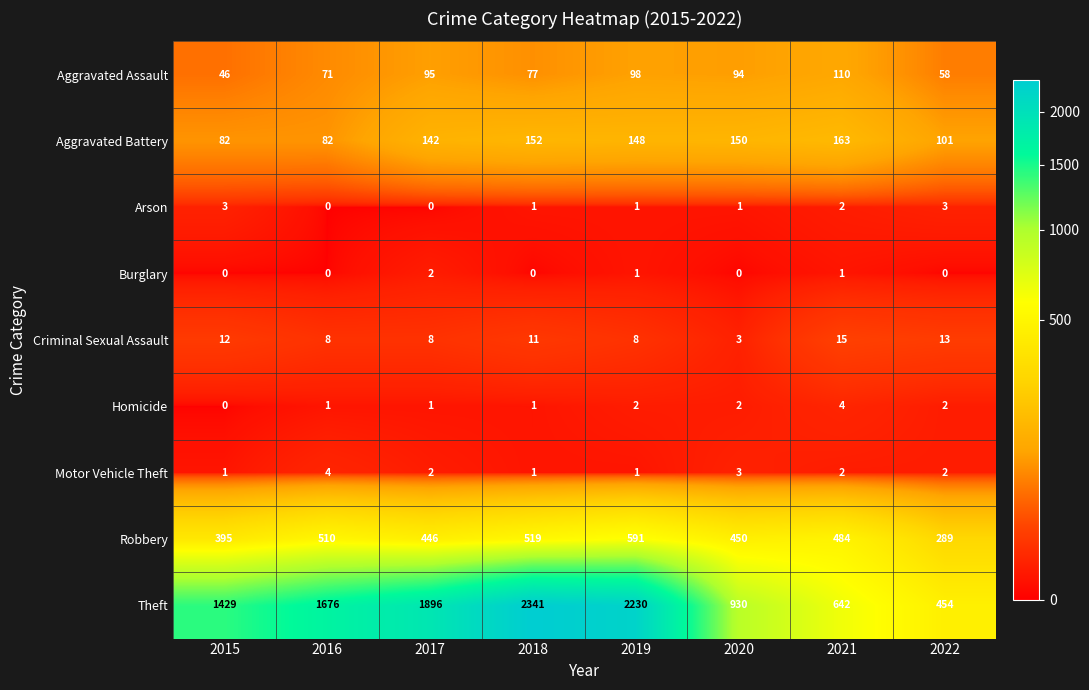

What is the spread (max minus min) of values at 2017?

1896